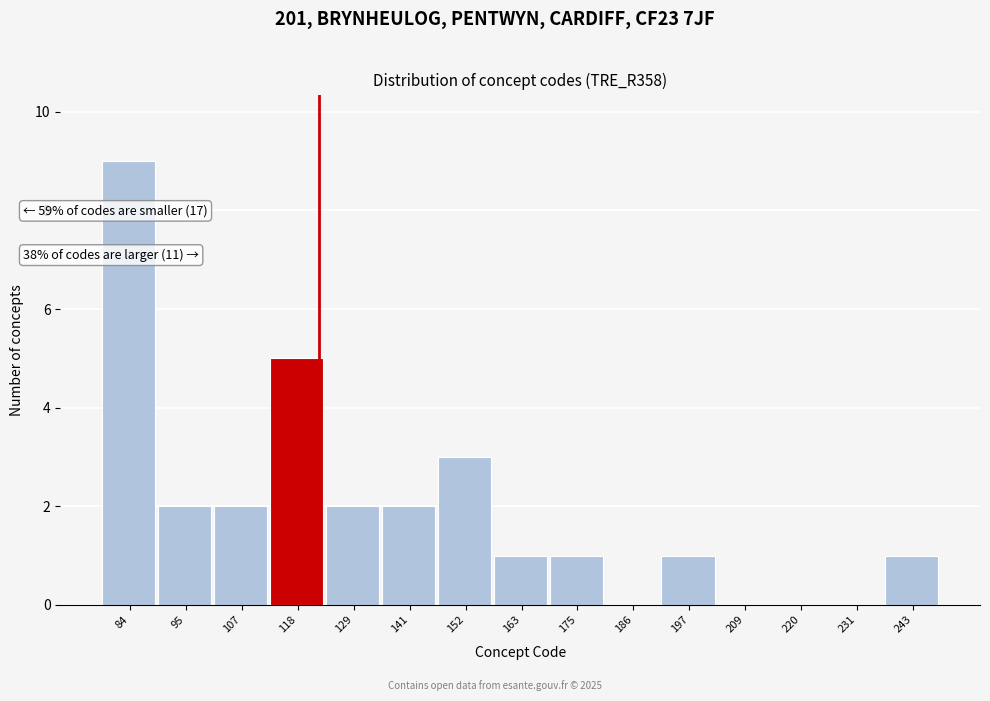

Reading left to right, list all the values displayed in this chart.

84=9	95=2	107=2	118=5	129=2	141=2	152=3	163=1	175=1	186=0	197=1	209=0	220=0	231=0	243=1